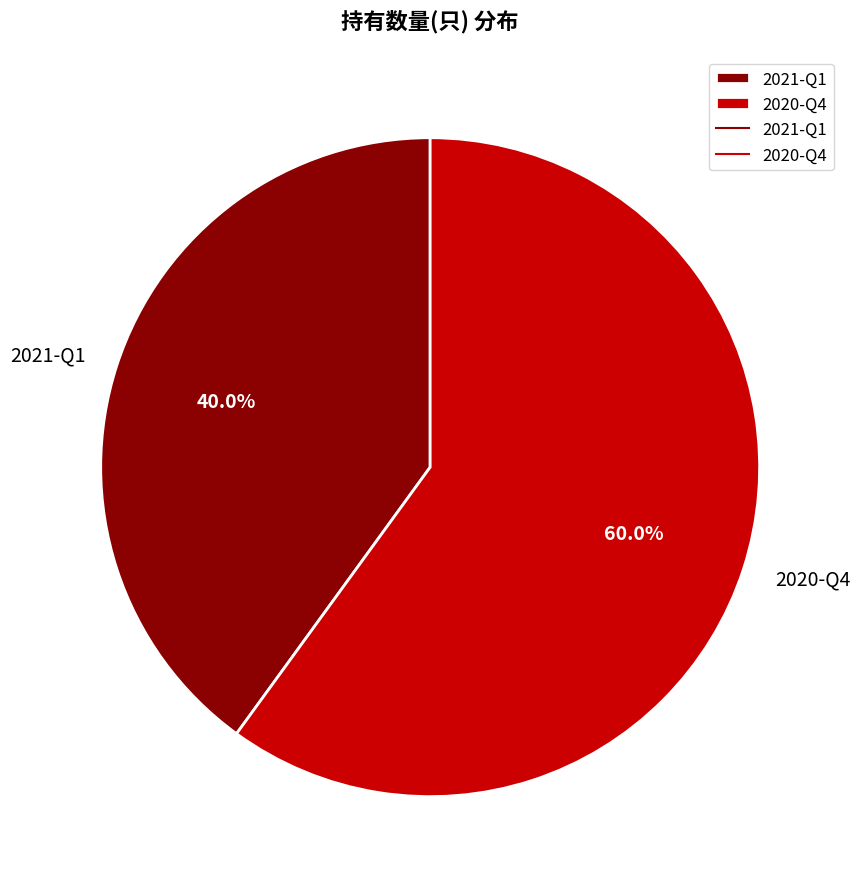

What percentage do 2020-Q4 and 2021-Q1 together represent?

100.0%